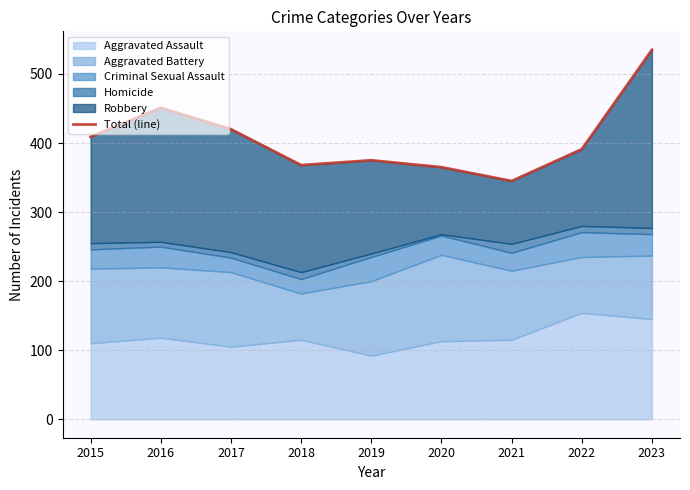

What is the difference between the values at 2023 and 2016?

84